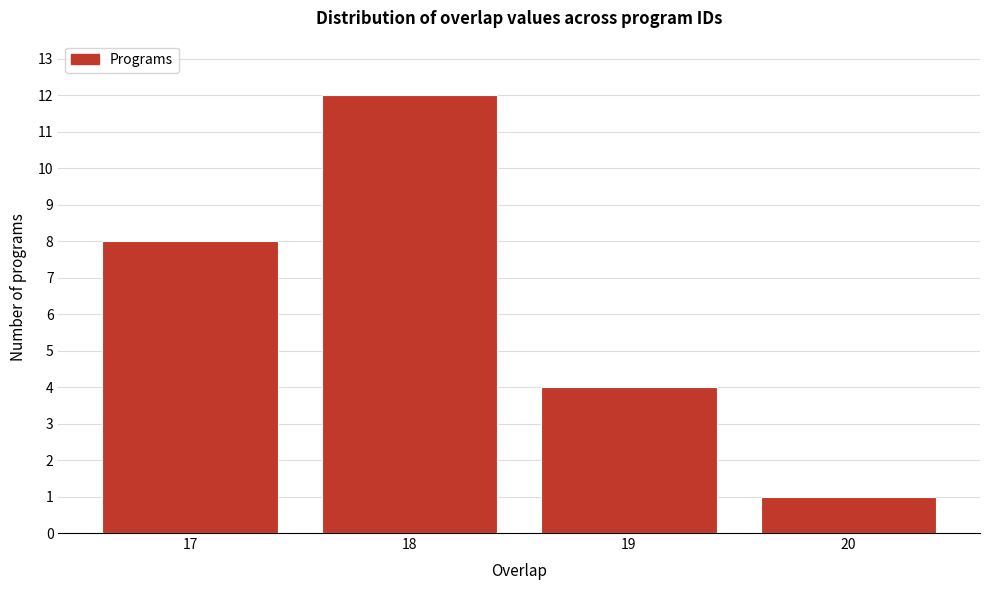

Reading right to left, extract all data points from this chart.

1	4	12	8